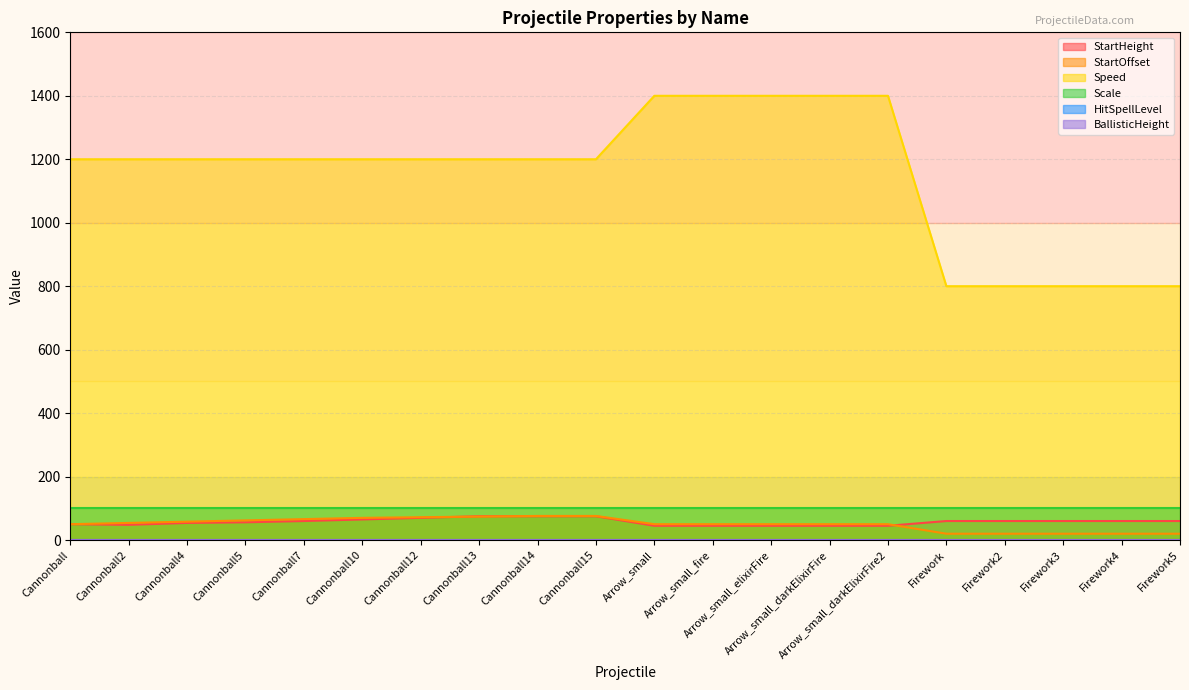

The value of StartHeight at Arrow_small is 45. True or false?

True